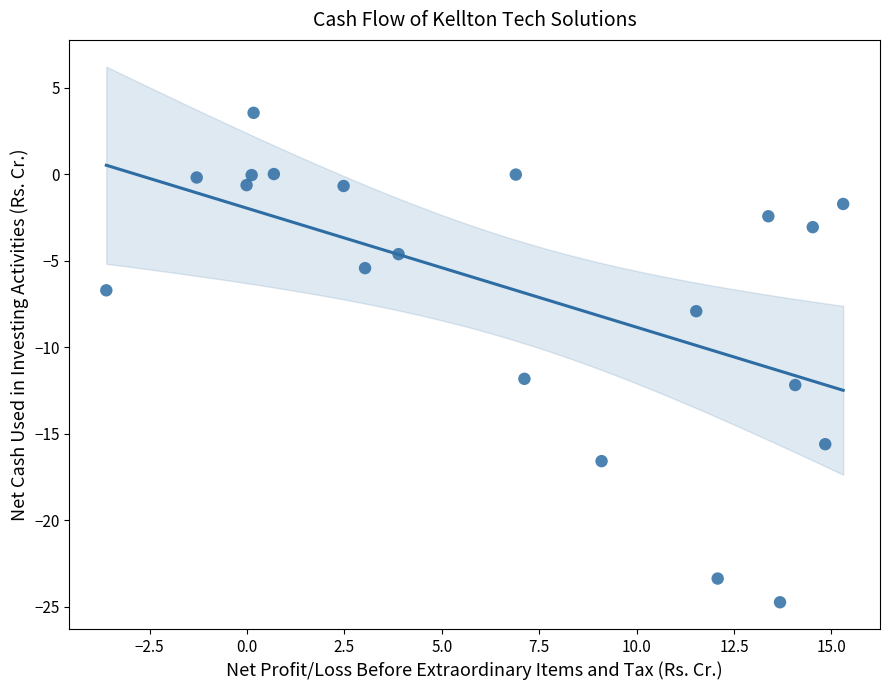

What is the range of X values (max minus min)?

18.9